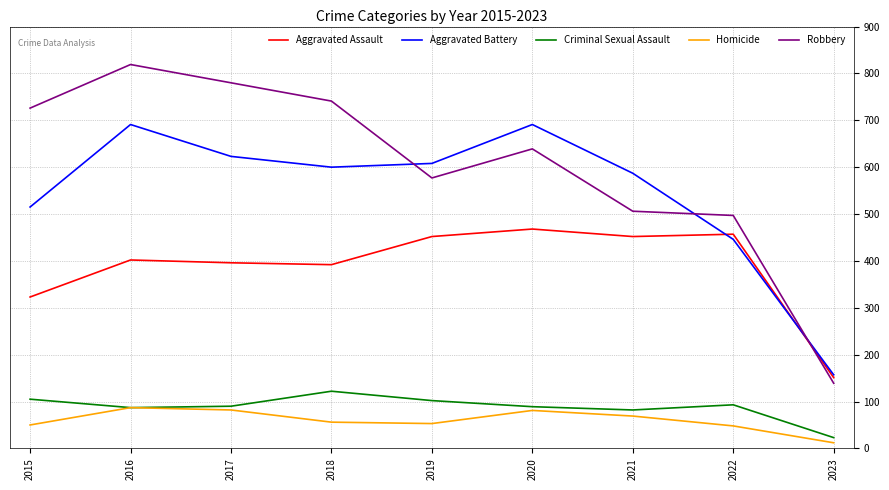

Rank the series by their maximum value, from lowest to highest.

Homicide, Criminal Sexual Assault, Aggravated Assault, Aggravated Battery, Robbery